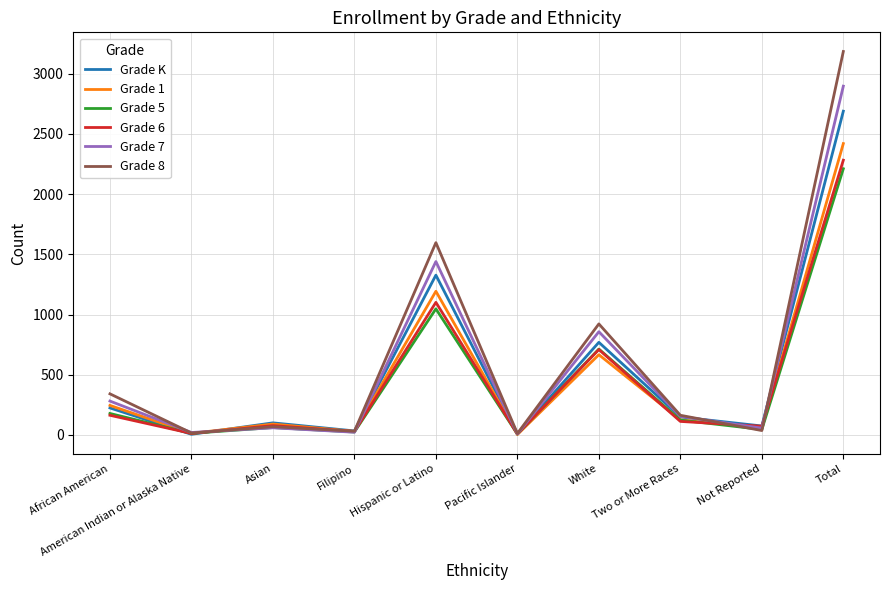

What is the spread (max minus min) of values at Hispanic or Latino?

550